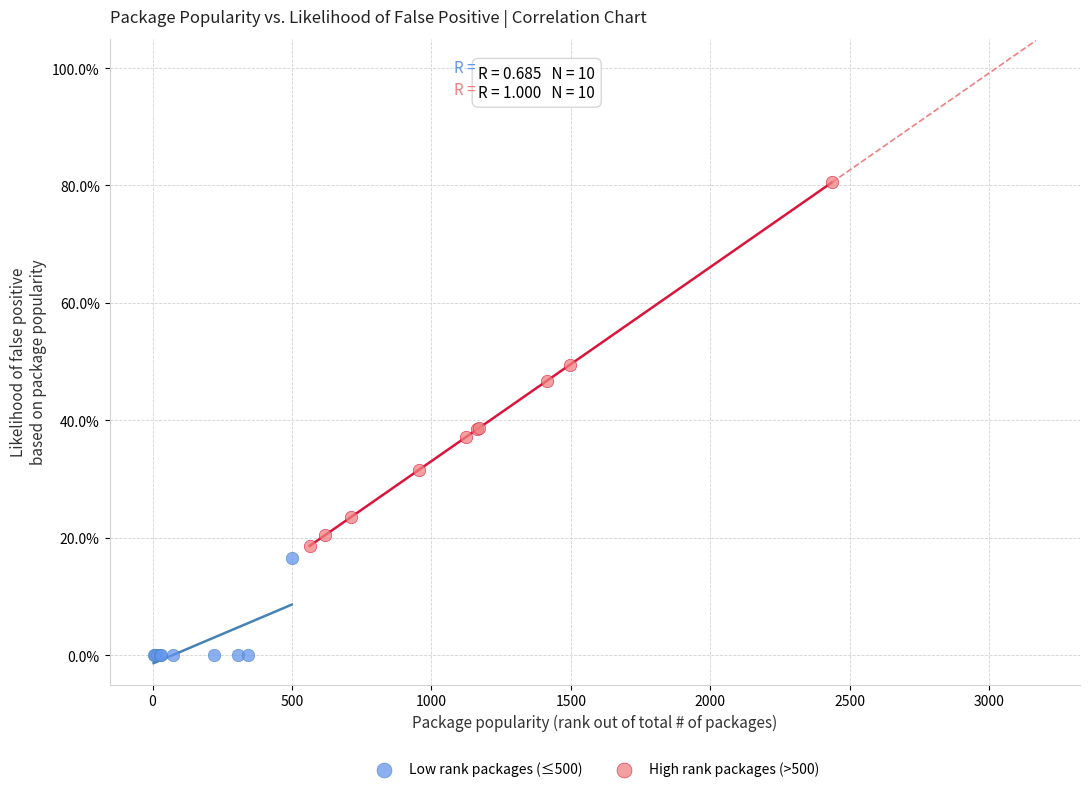

Which series reaches the maximum Y coordinate?

High rank packages (>500)